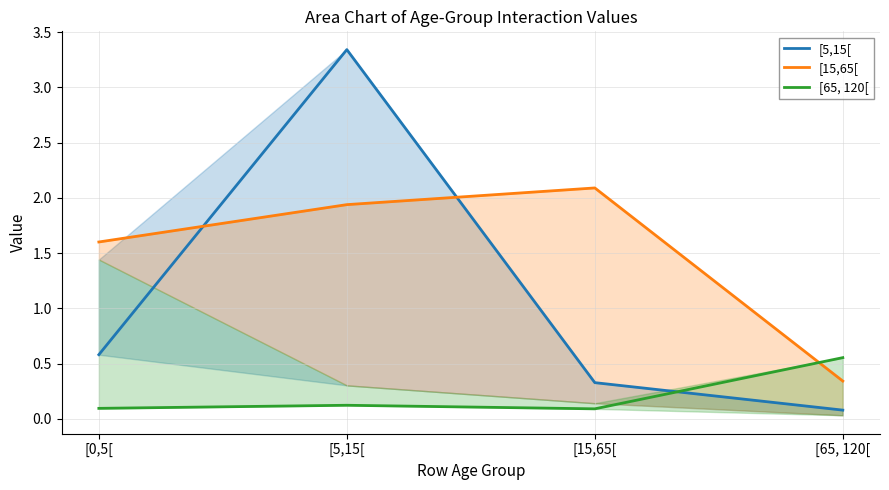

The value of [15,65[ at [0,5[ is 1.6. True or false?

True